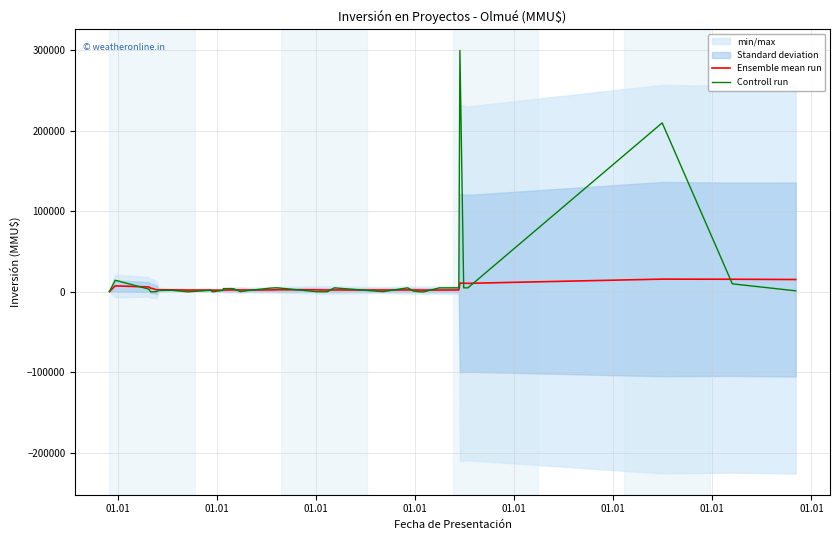

Where do Ensemble mean run and Controll run first cross each other?

01.01 and 01.01